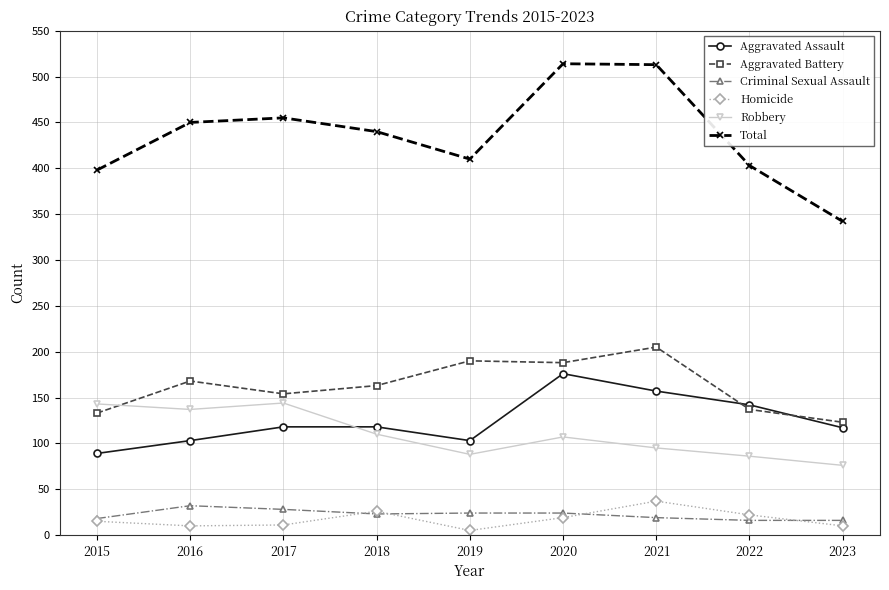

The Robbery series shows 152 at 2022. True or false?

False